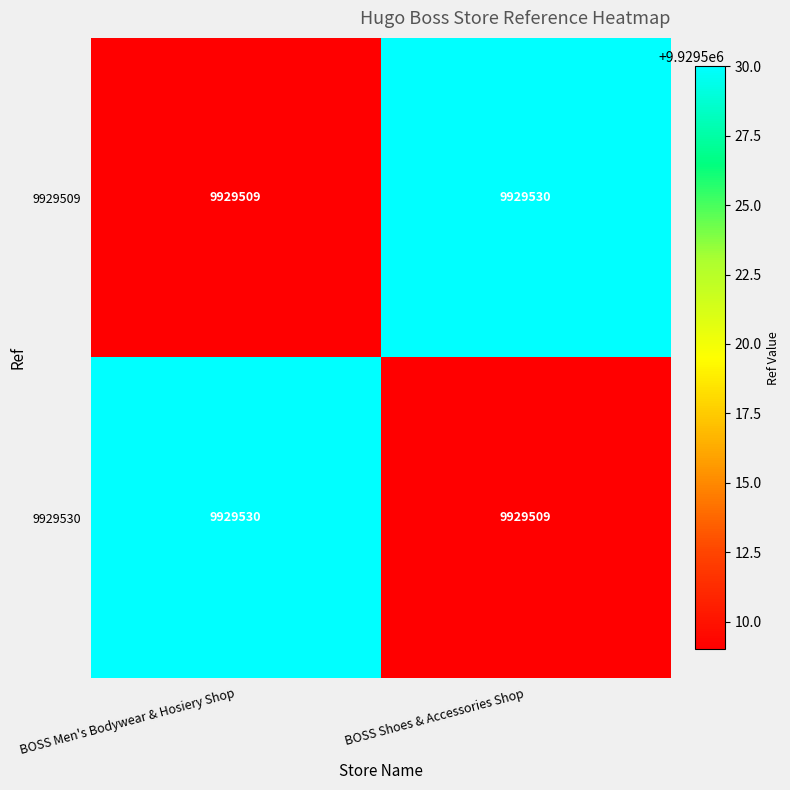

What is the total value across all series at BOSS Shoes & Accessories Shop?

19859039